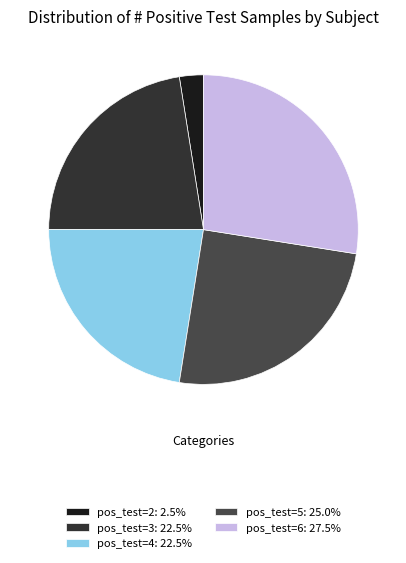

Count the number of slices in the pie.

5